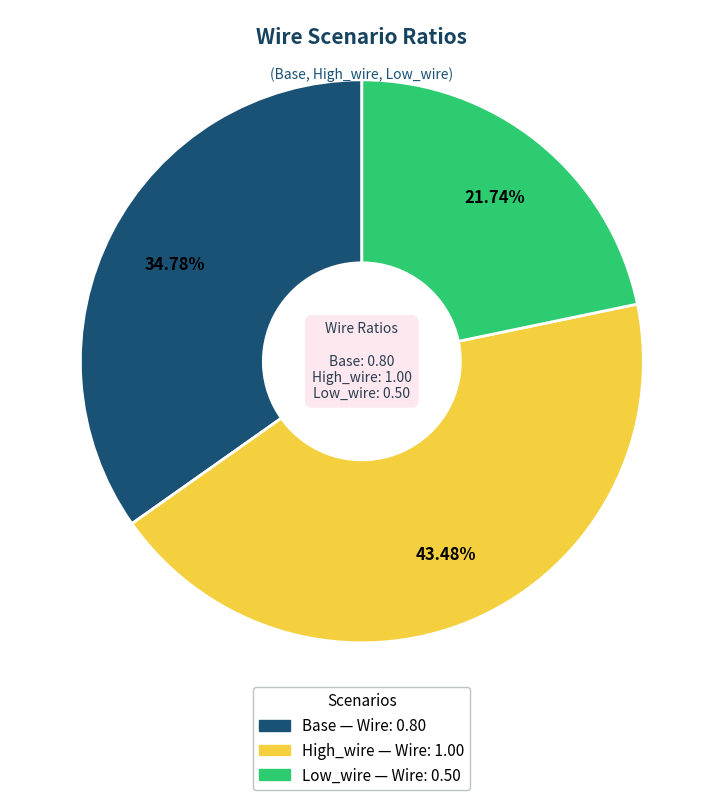

How many segments does this pie chart have?

3